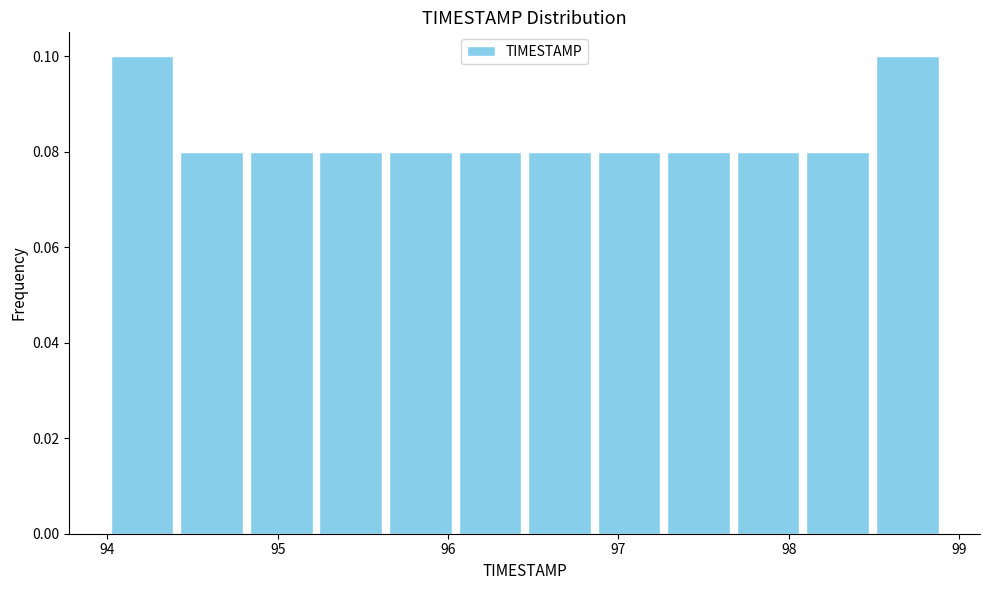

How tall is the bar that spans 94.4 to 94.8 on the x-axis? Neither the bar edges nor the heights are printed on the chart, so give them approximately, as read against the axes.

0.08